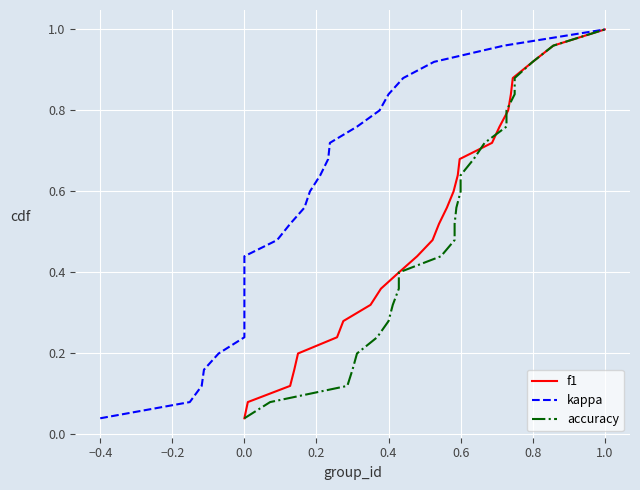

What is the label of the 25th point from the left?

1.0